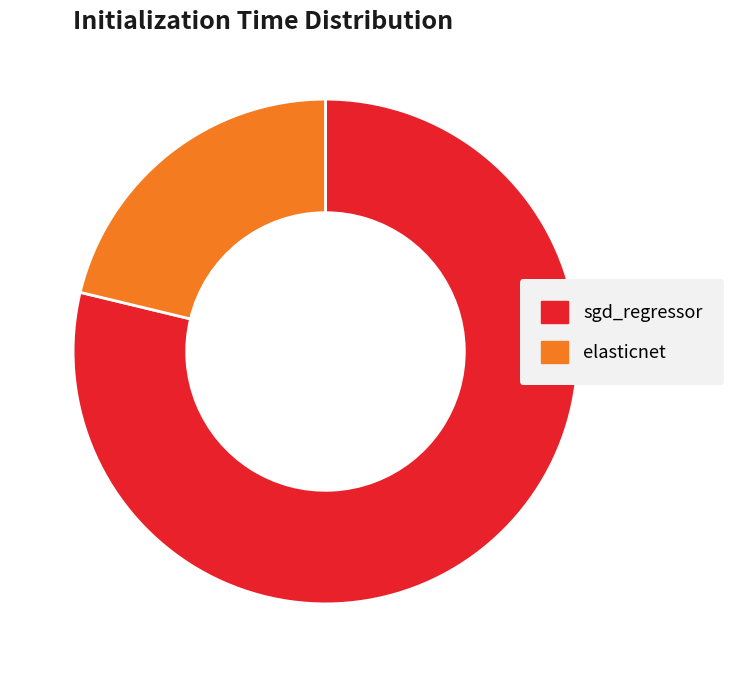

Is there a majority slice in this chart?

Yes